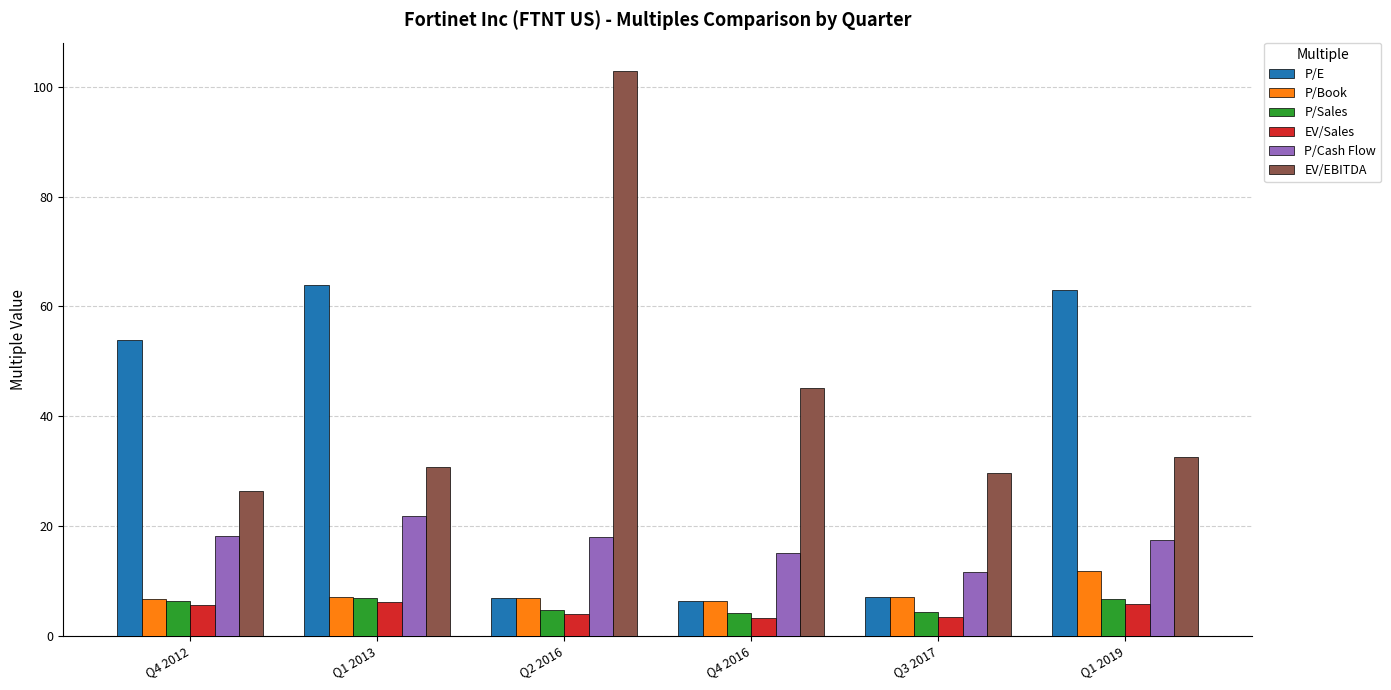

Count the number of data series in this chart.

6